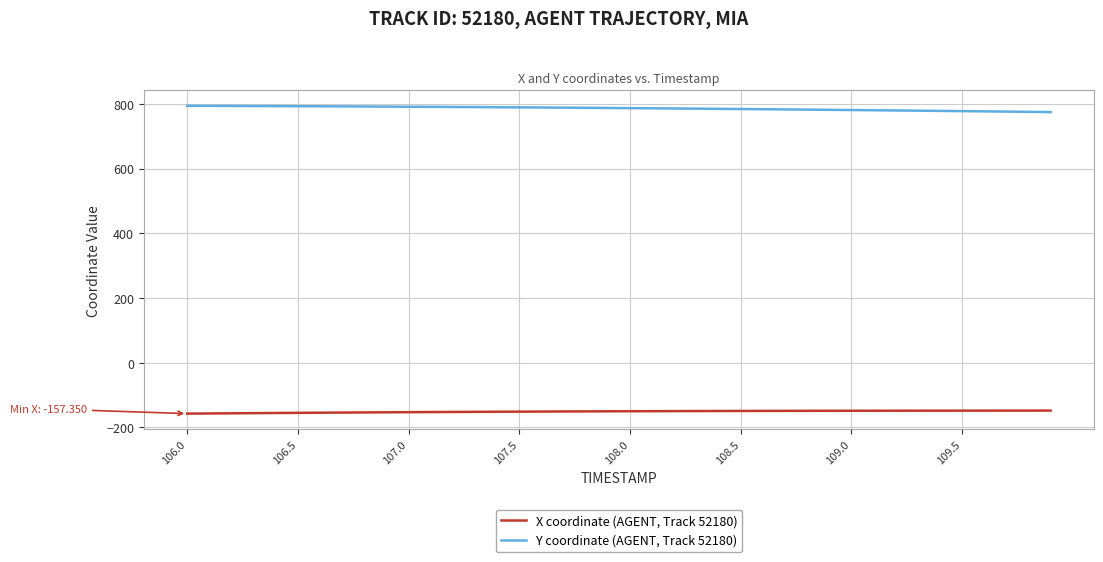

Which series has the largest total across all categories?

Y coordinate (AGENT, Track 52180)